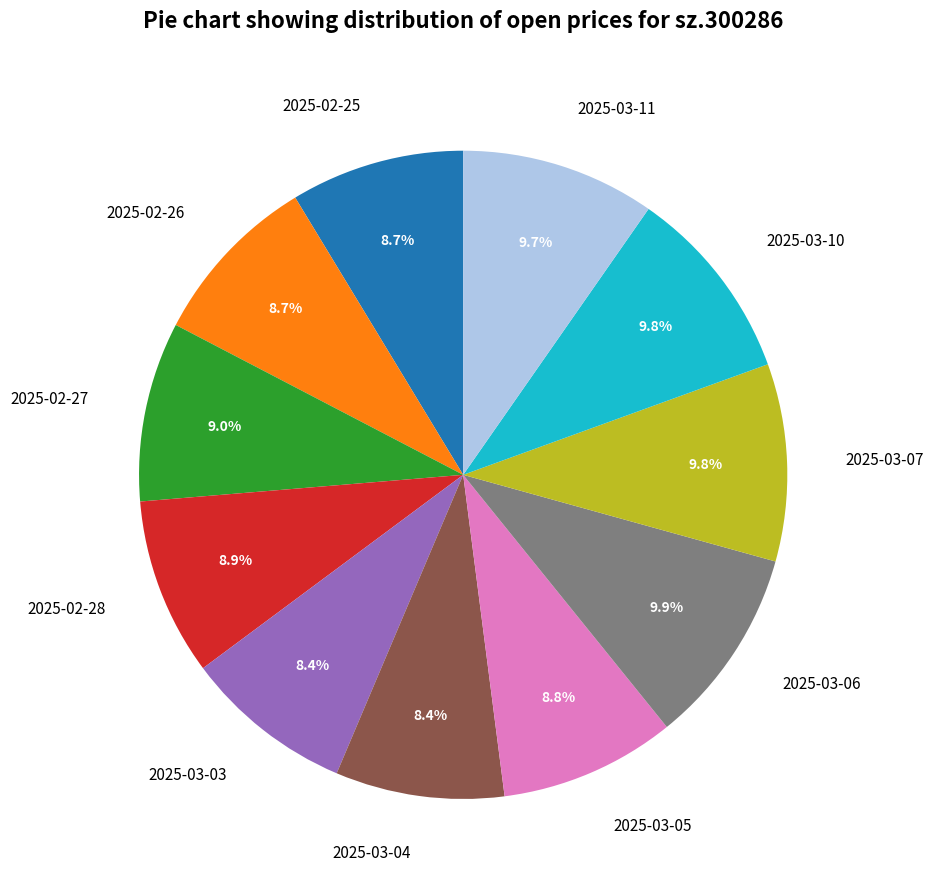

How much of the chart is everything except 2025-03-07?

90.2%